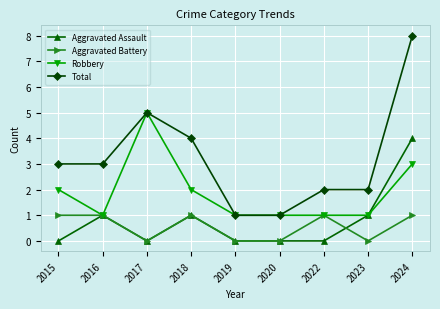

True or false: Aggravated Assault and Total intersect in this chart.

False